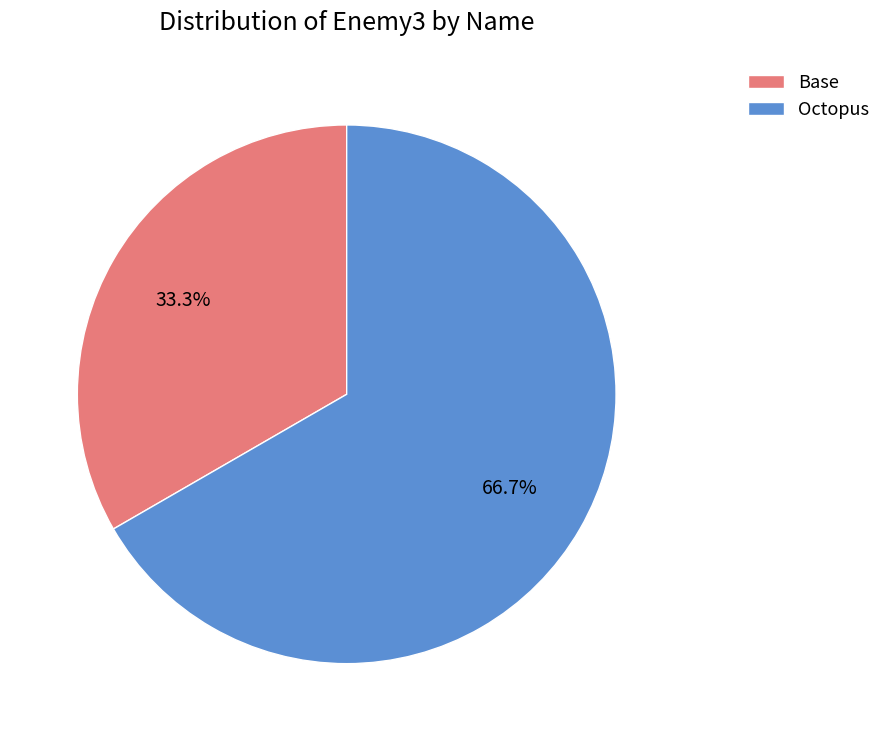

What percentage is NOT represented by Base?

66.7%